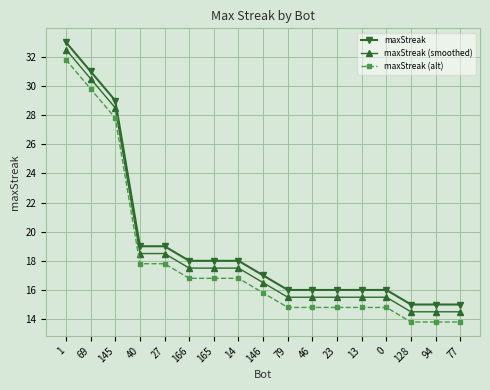

What is the highest value of the maxStreak series?

33.0